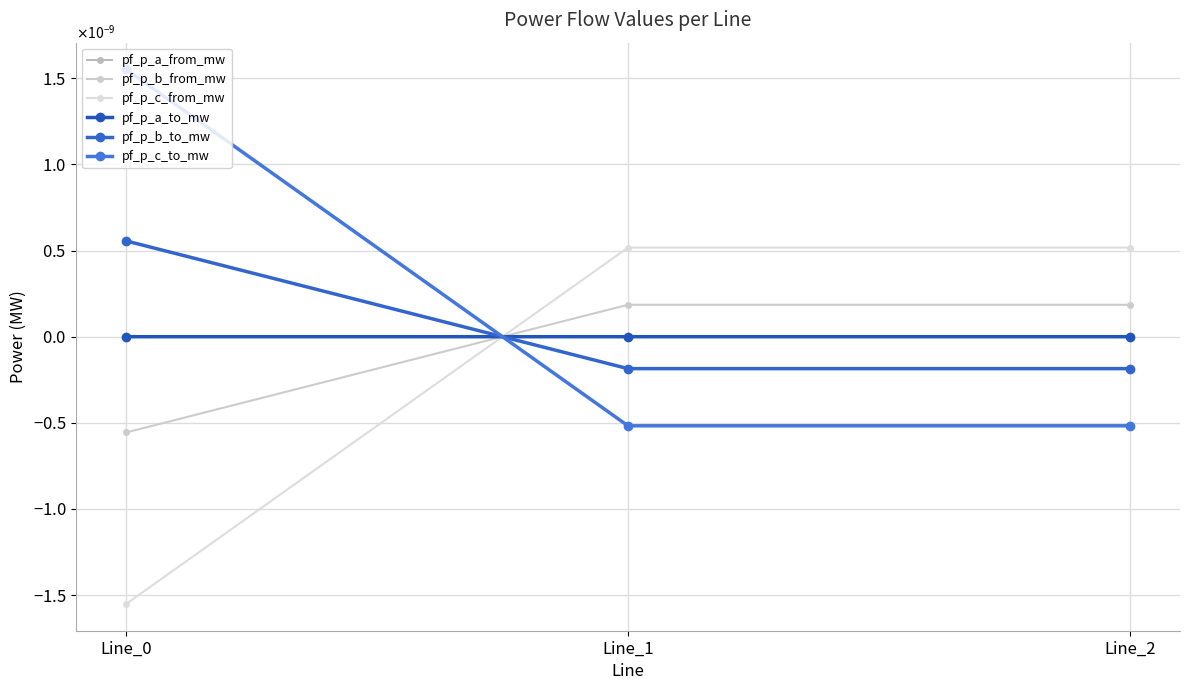

List the series in order of their peak value, lowest first.

pf_p_a_to_mw, pf_p_a_from_mw, pf_p_b_from_mw, pf_p_c_from_mw, pf_p_b_to_mw, pf_p_c_to_mw